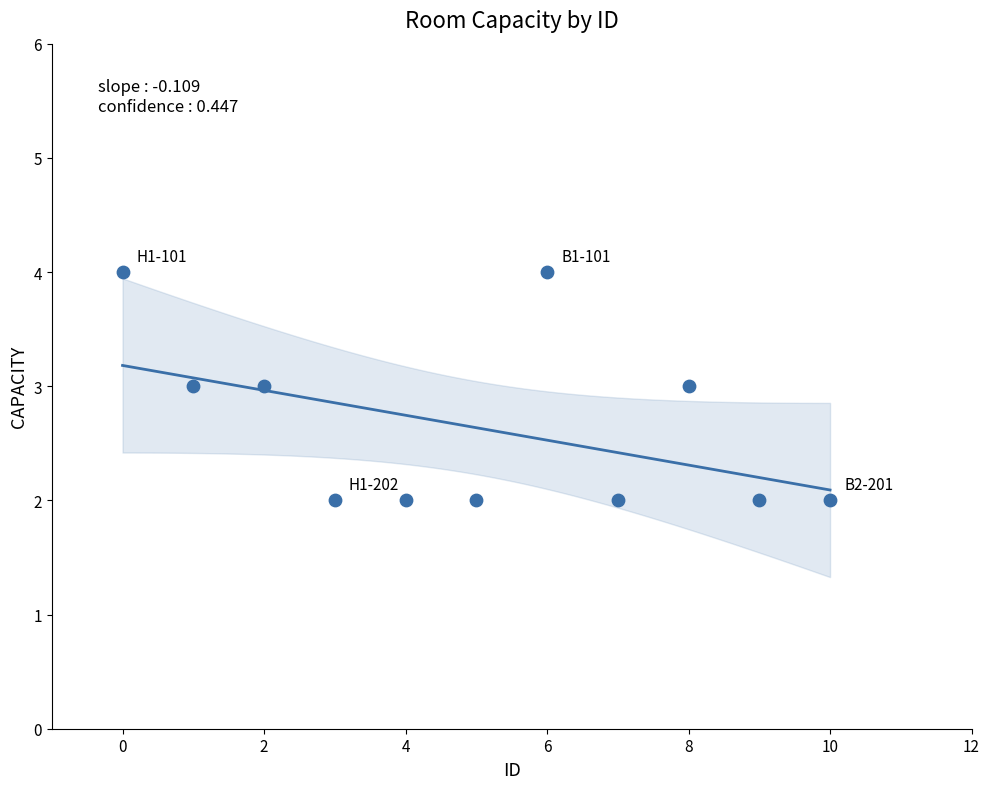

What is the average Y value?

3